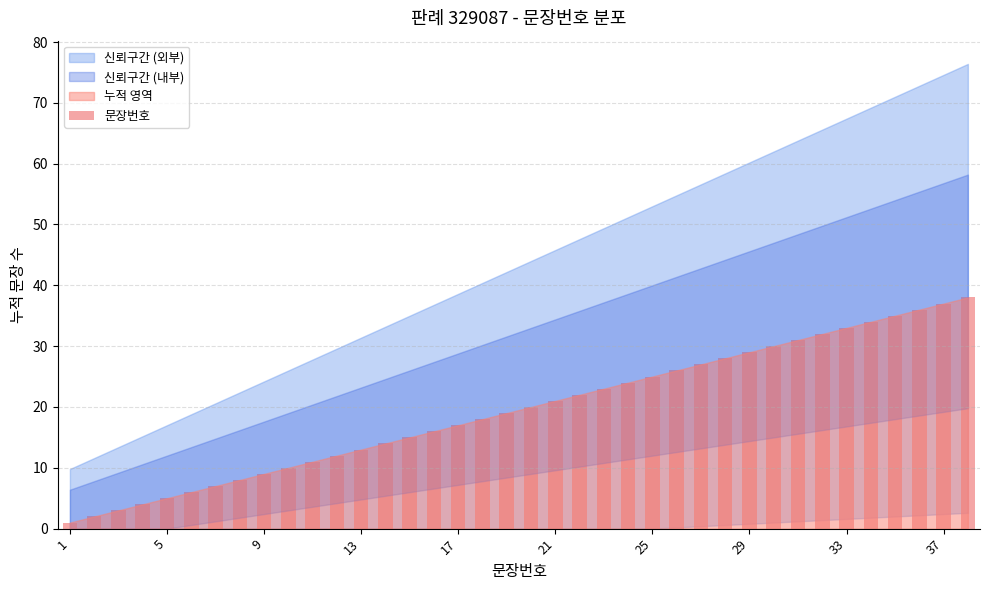

What is the maximum value shown in the chart?

38